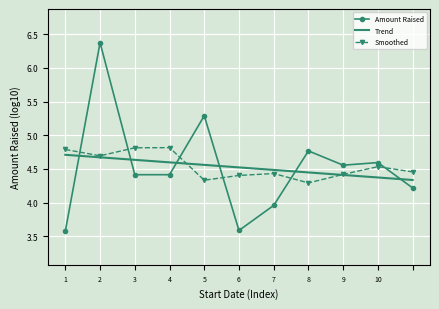

What is the minimum value for Amount Raised?

3.6